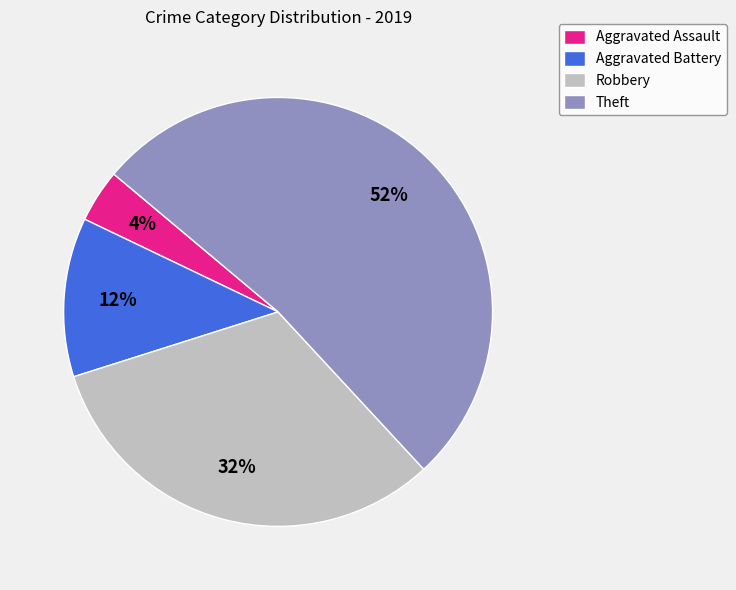

To the nearest percent, what percentage of the pie is Theft?

52%